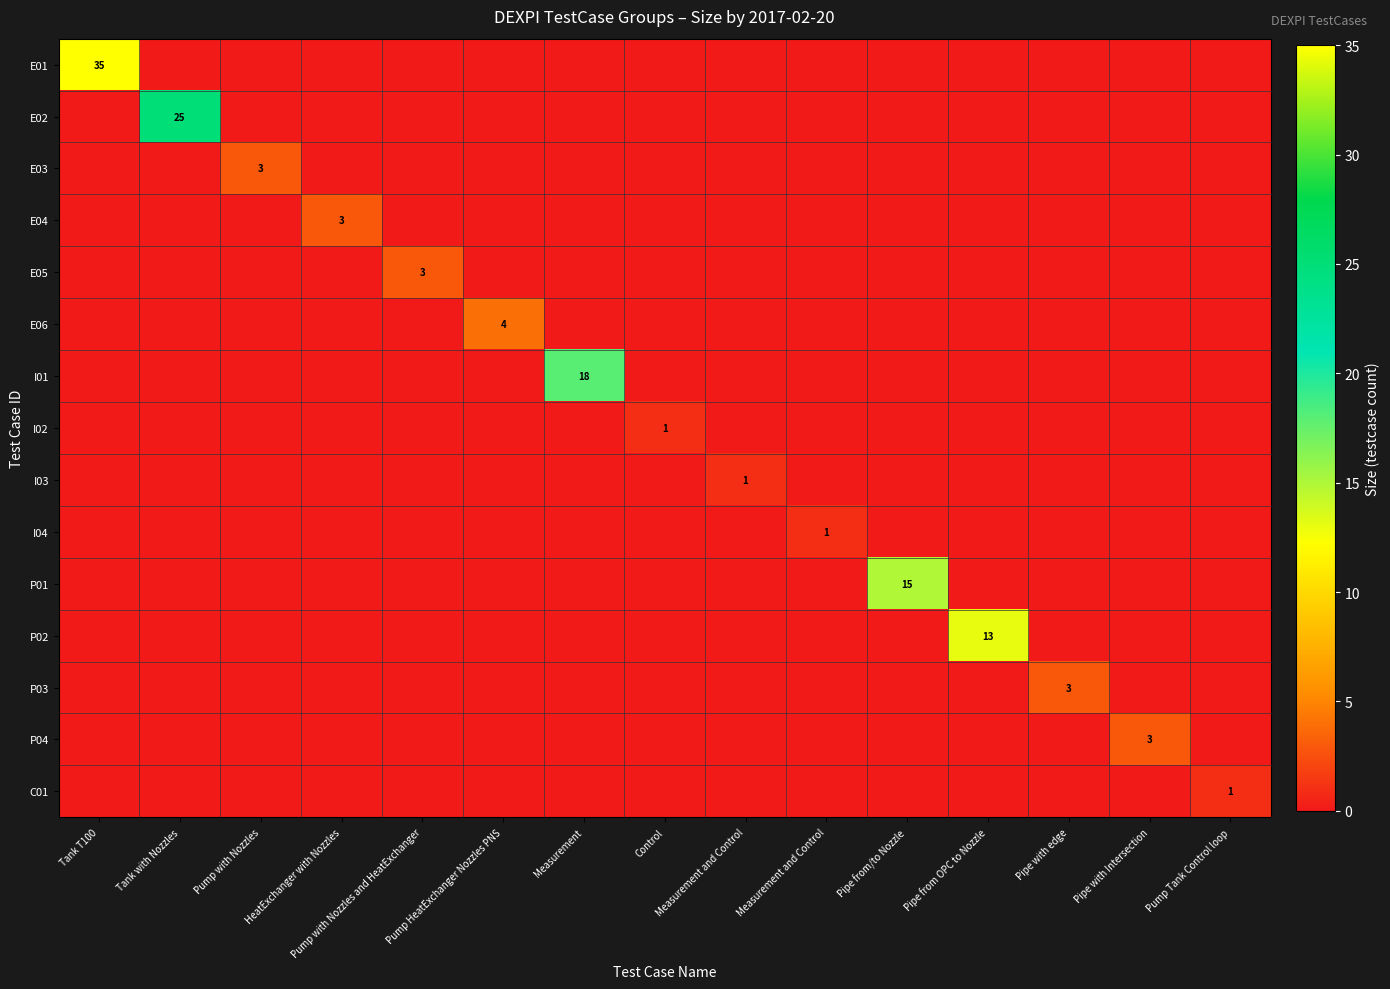

Which category has the highest value across all series?

Tank T100